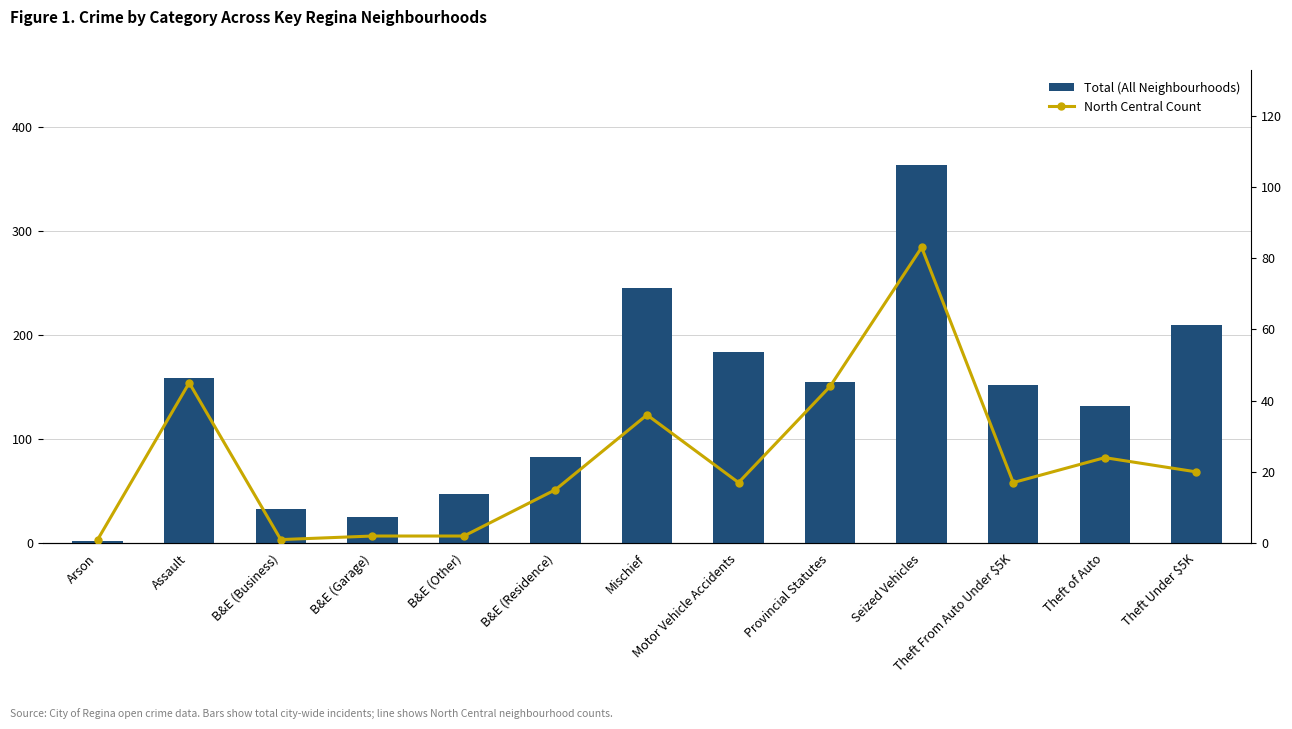

What is the difference between the highest and lowest values at Provincial Statutes?

111